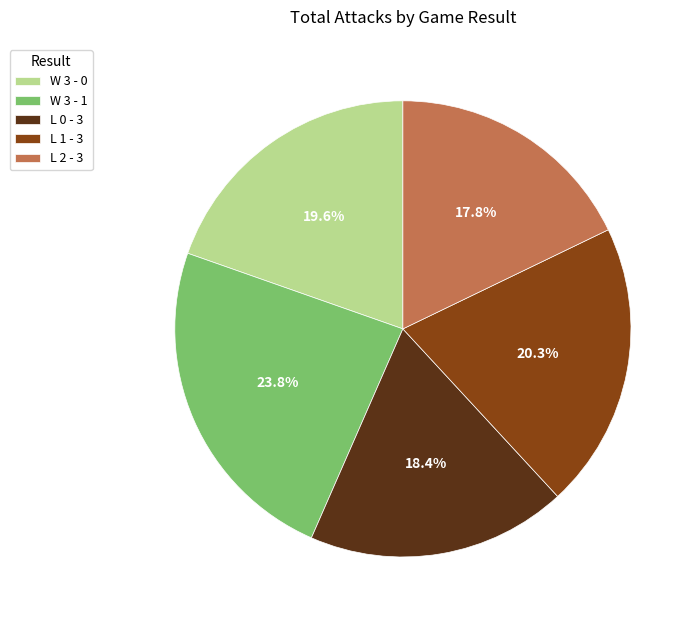

To the nearest percent, what percentage of the pie is L 1 - 3?

20%